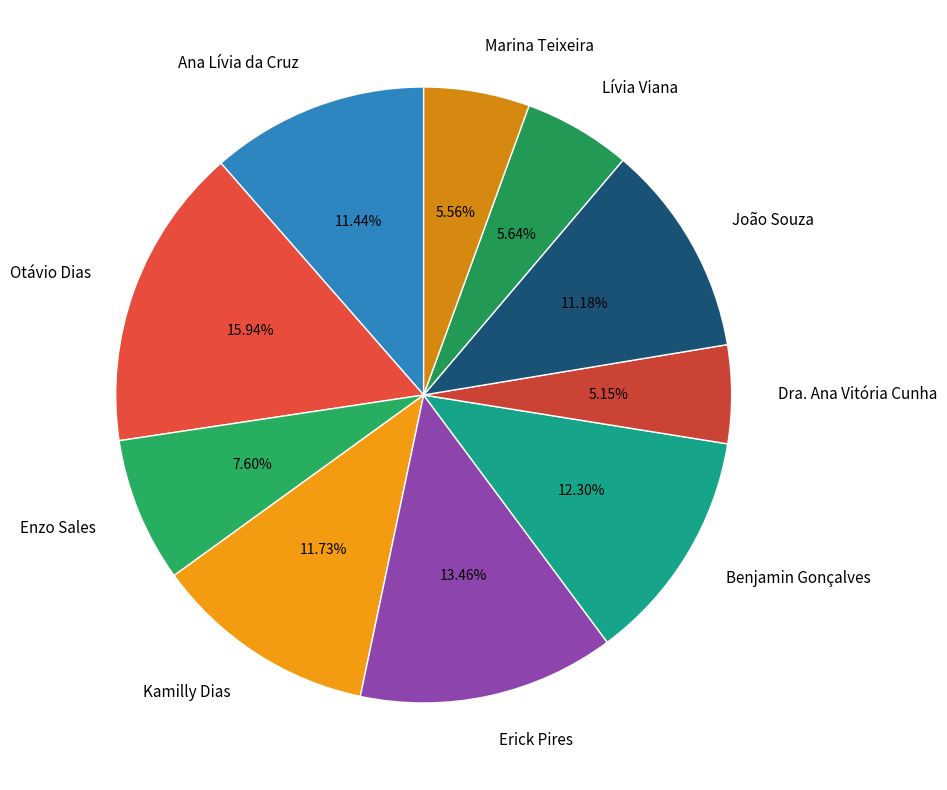

Which category has the biggest portion of the pie?

Otávio Dias